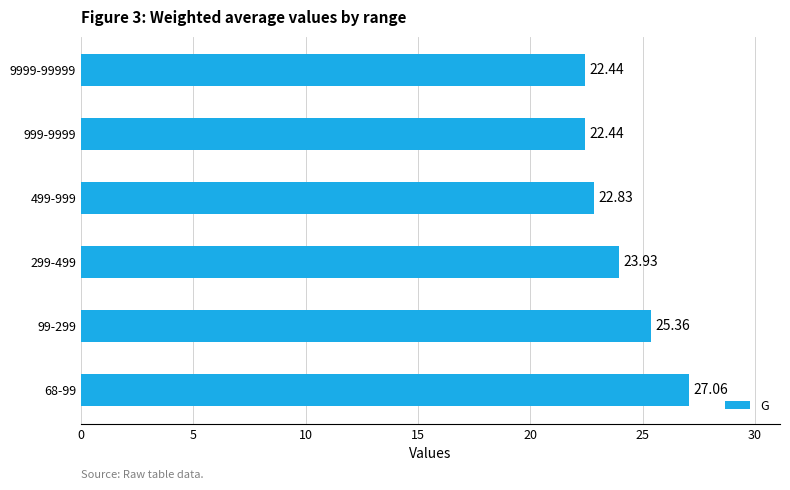

What is the difference between the maximum and second lowest values?

4.6